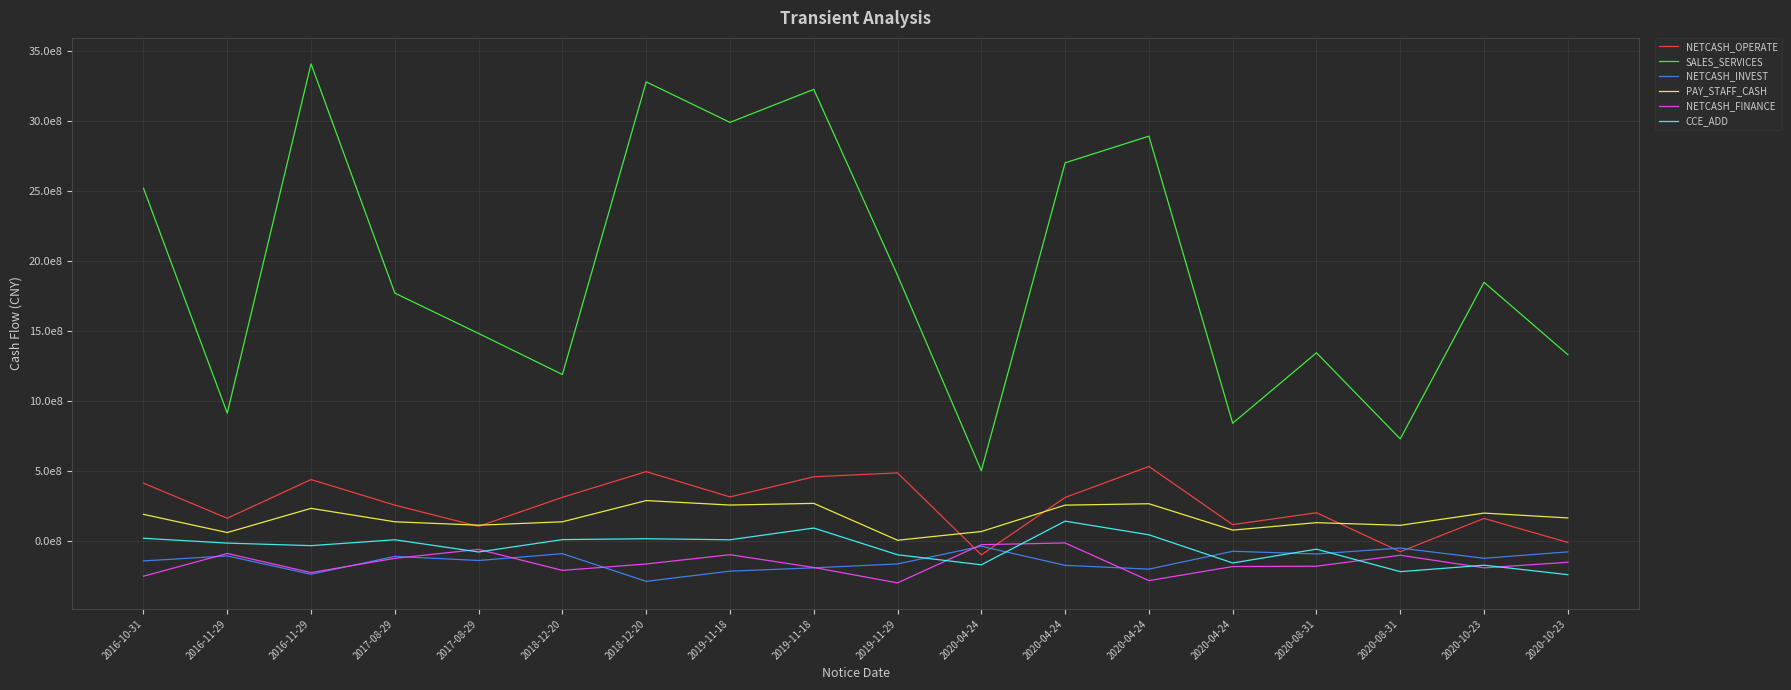

What are all the series names shown in the legend?

NETCASH_OPERATE, SALES_SERVICES, NETCASH_INVEST, PAY_STAFF_CASH, NETCASH_FINANCE, CCE_ADD